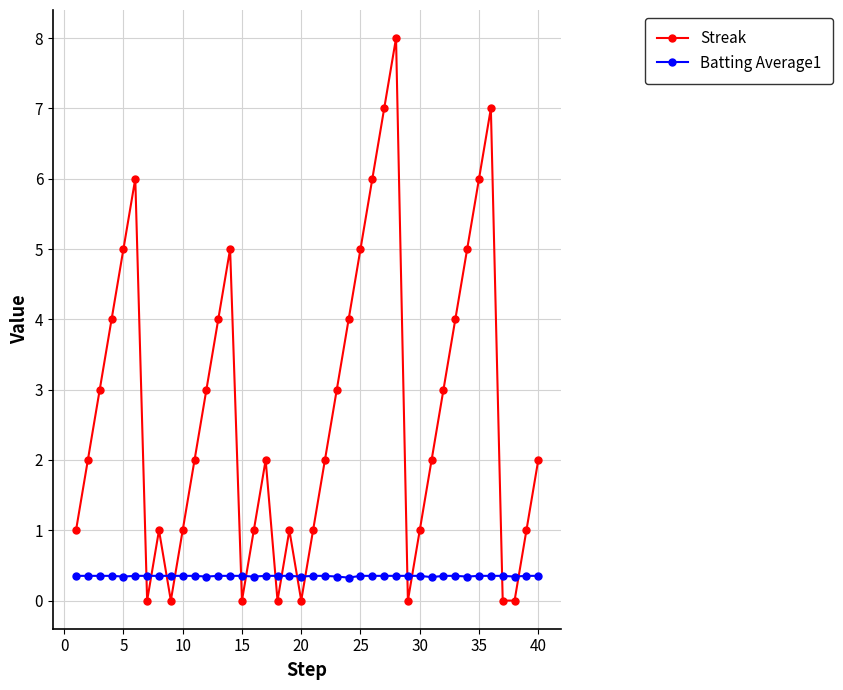

Which series has the largest total across all categories?

Streak